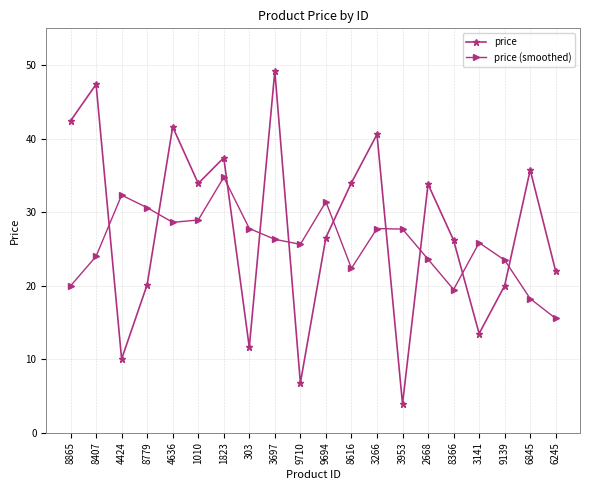

How many data points does each series have?

20